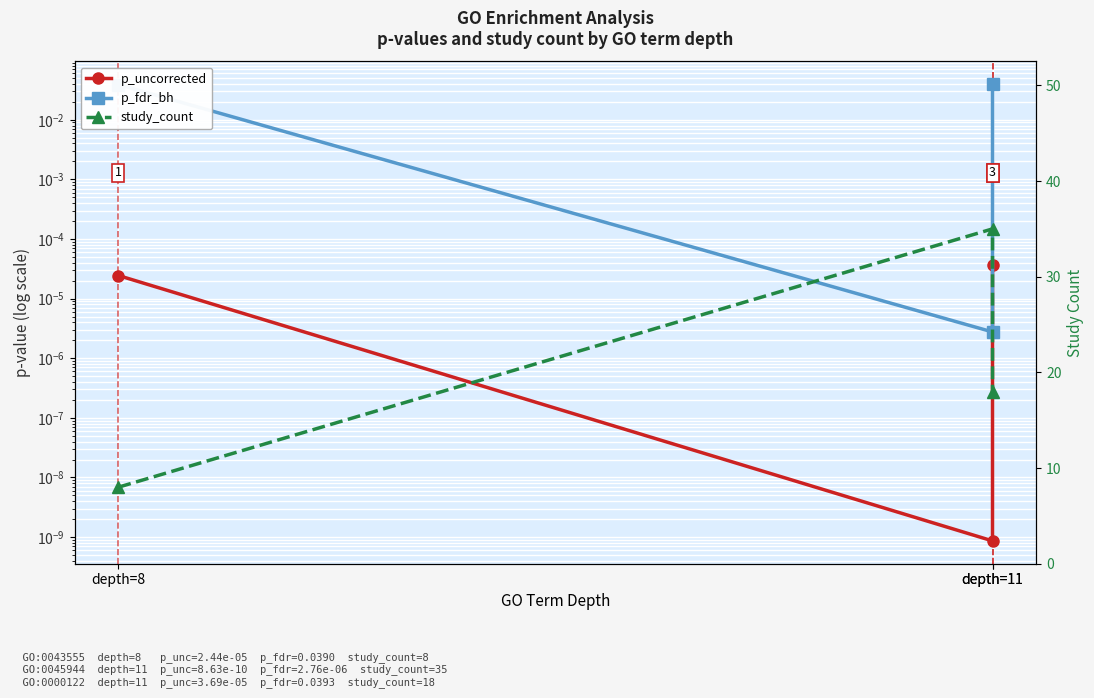

What is the value of the study_count point at the 2nd from the left?

35.0